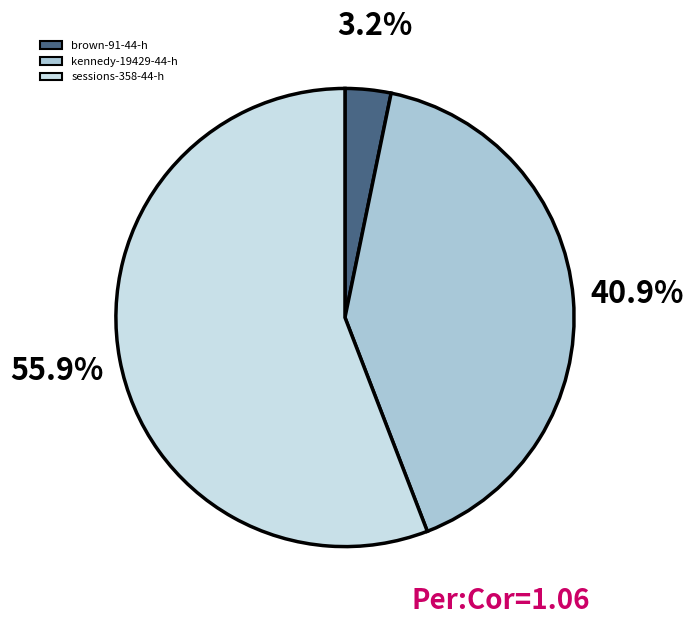

Between kennedy-19429-44-h and brown-91-44-h, which is larger?

kennedy-19429-44-h